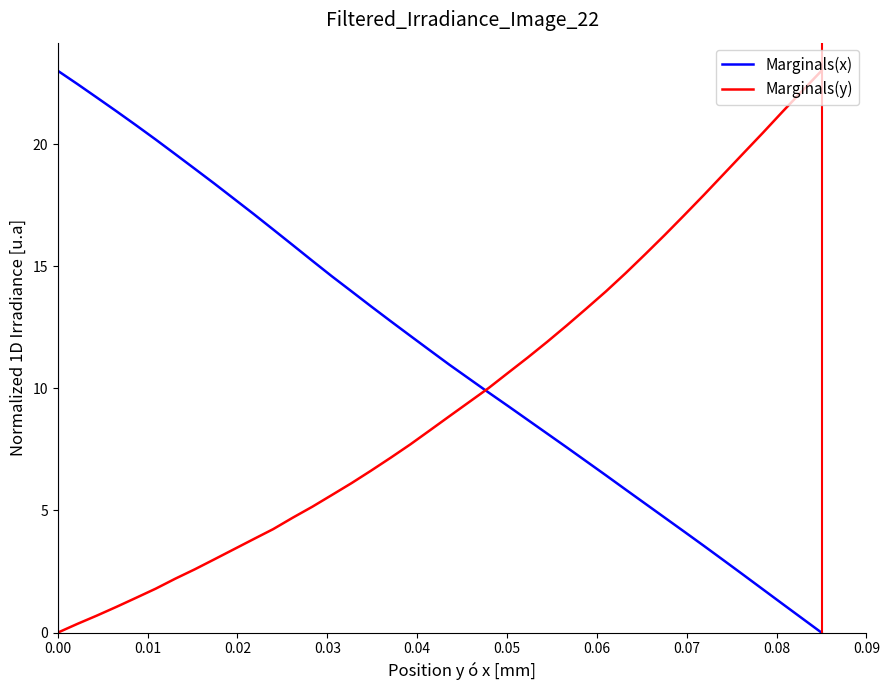

What are all the series names shown in the legend?

Marginals(x), Marginals(y)